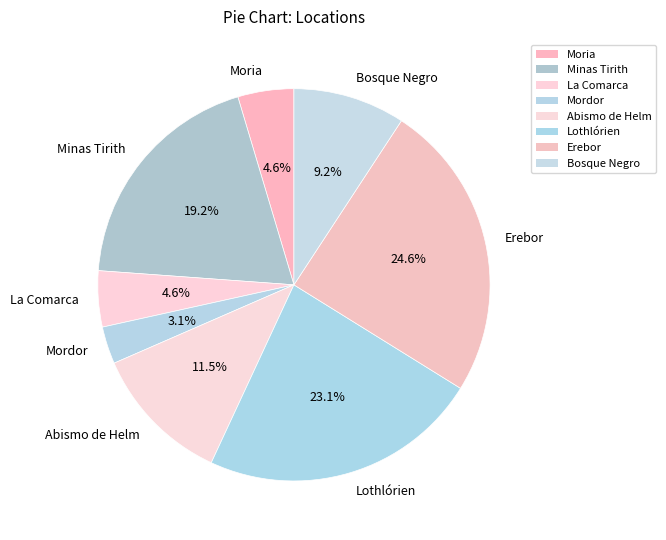

Count the number of slices in the pie.

8